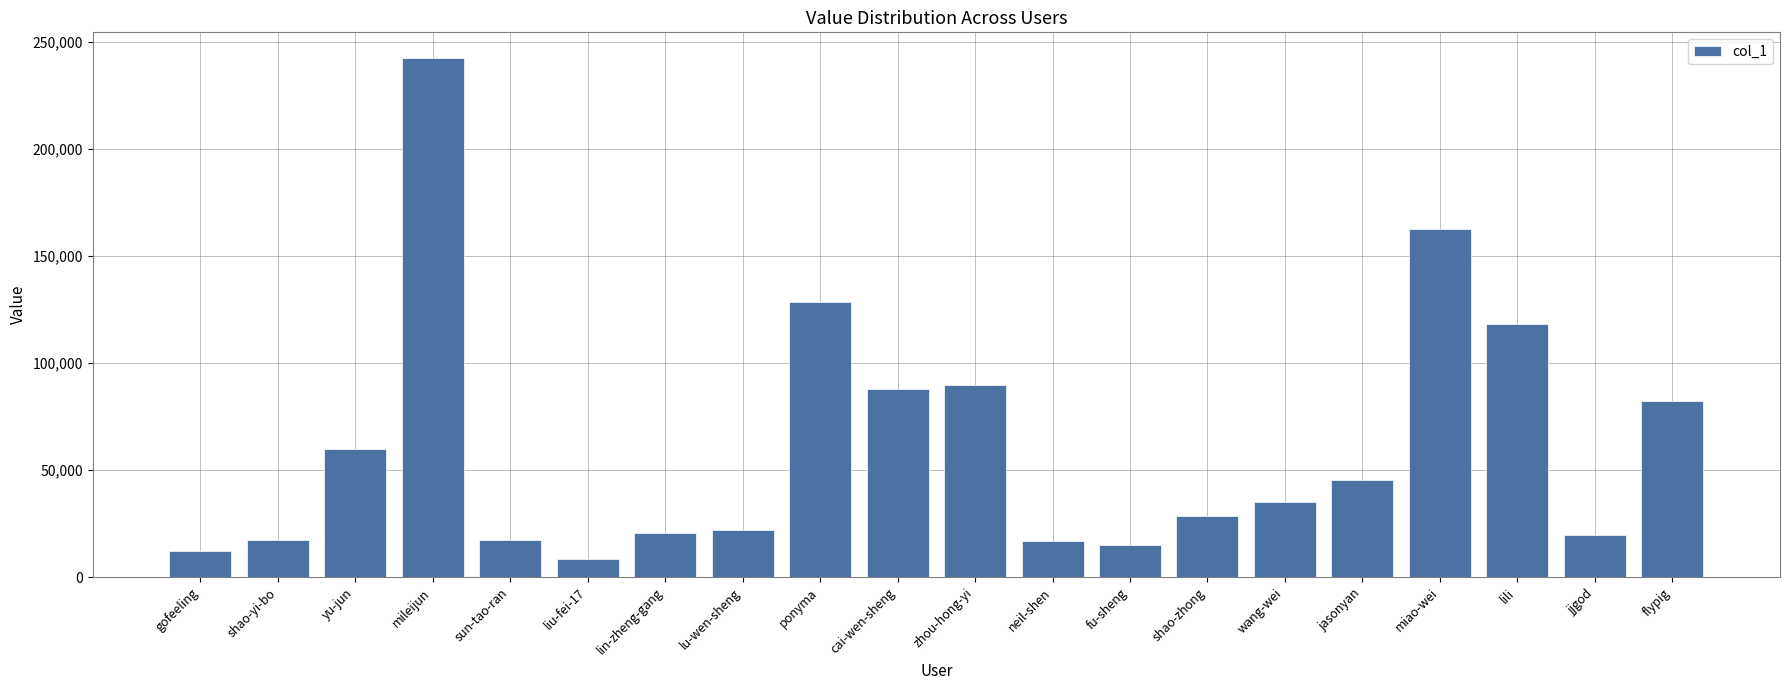

At which category does the chart reach its minimum across all series?

liu-fei-17